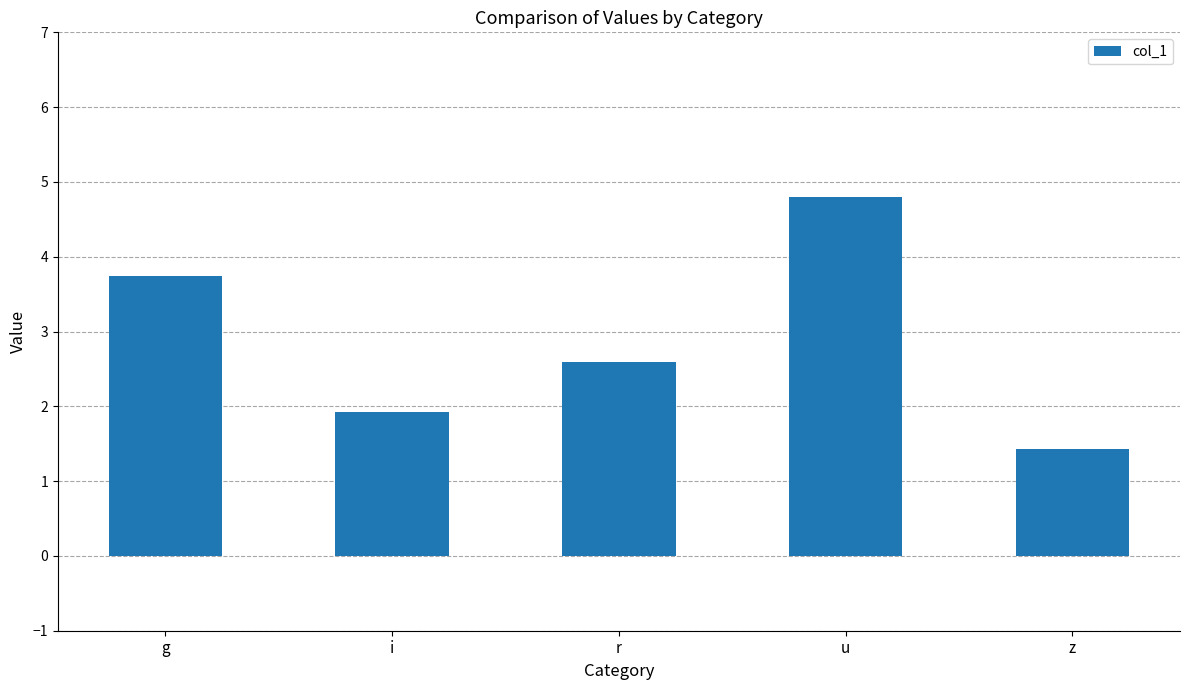

What is the change in value from g to z?

-2.3